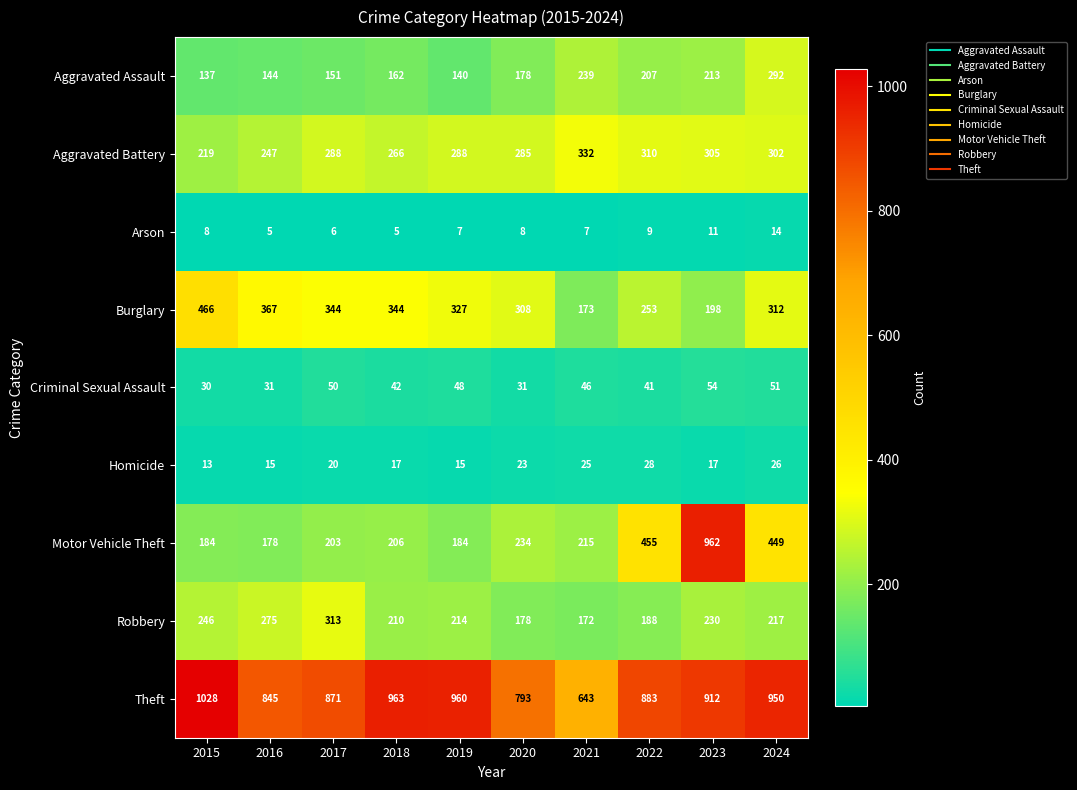

At how many categories does at least one series exceed 923?

5